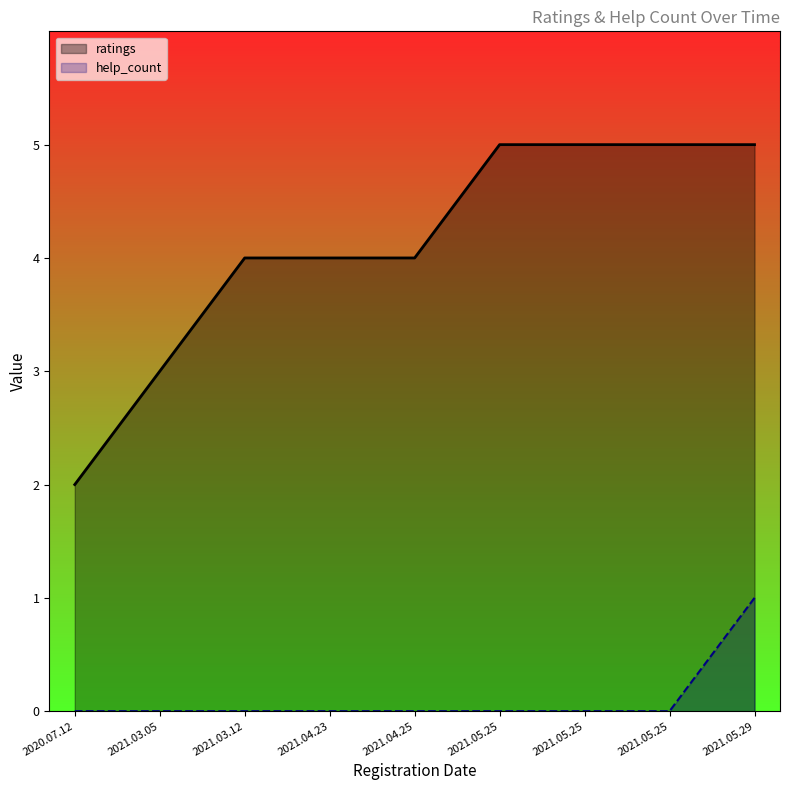

Which category has the highest value in the ratings series?

2021.05.25